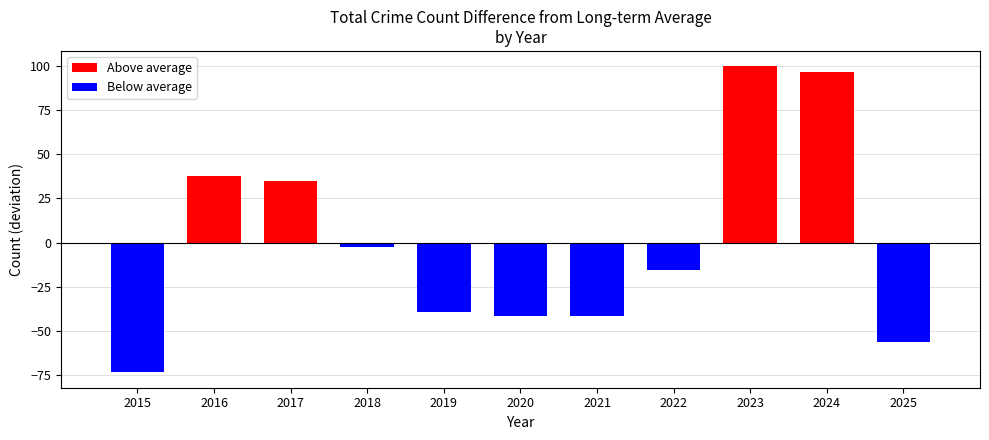

Read the Above average value at 2024.

96.7